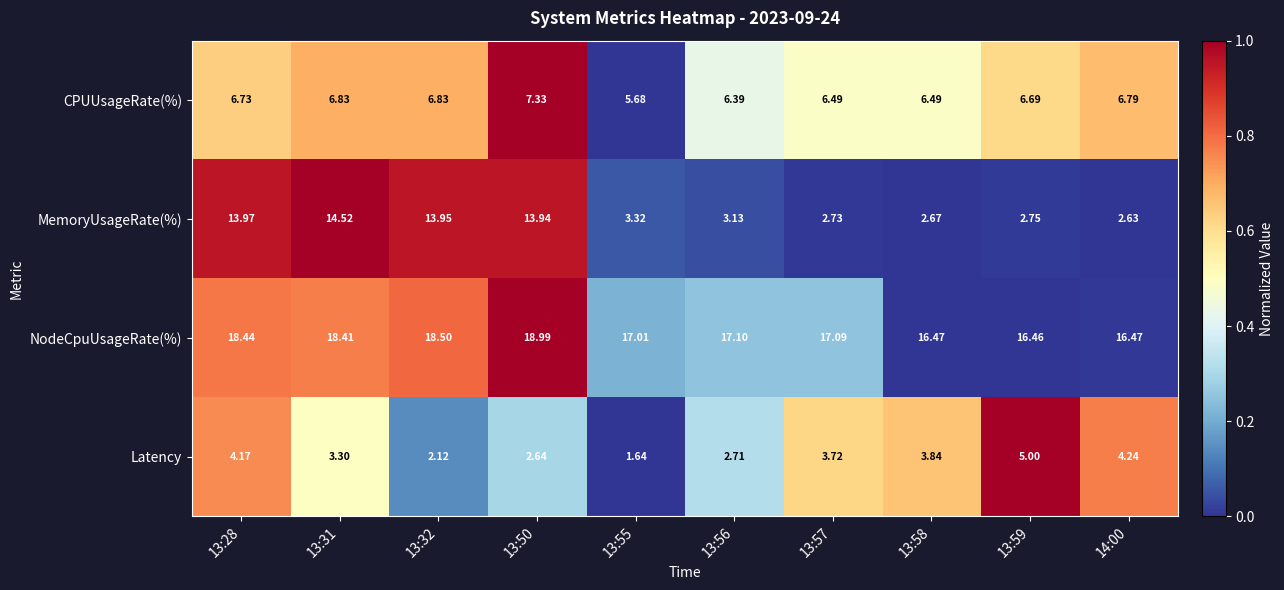

At 14:00, list the series in order from smallest to largest.

MemoryUsageRate(%), Latency, CPUUsageRate(%), NodeCpuUsageRate(%)